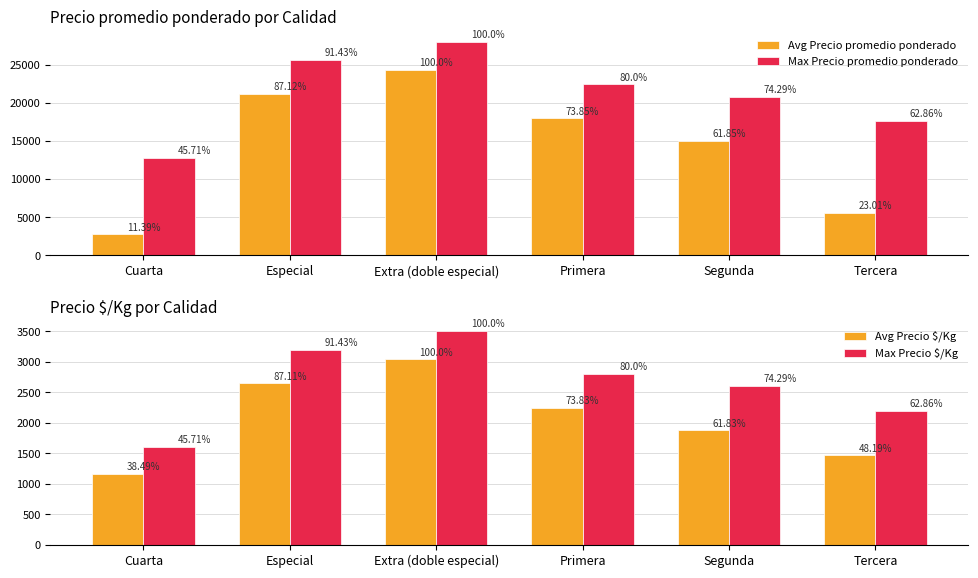

At which category does the chart reach its minimum across all series?

Cuarta